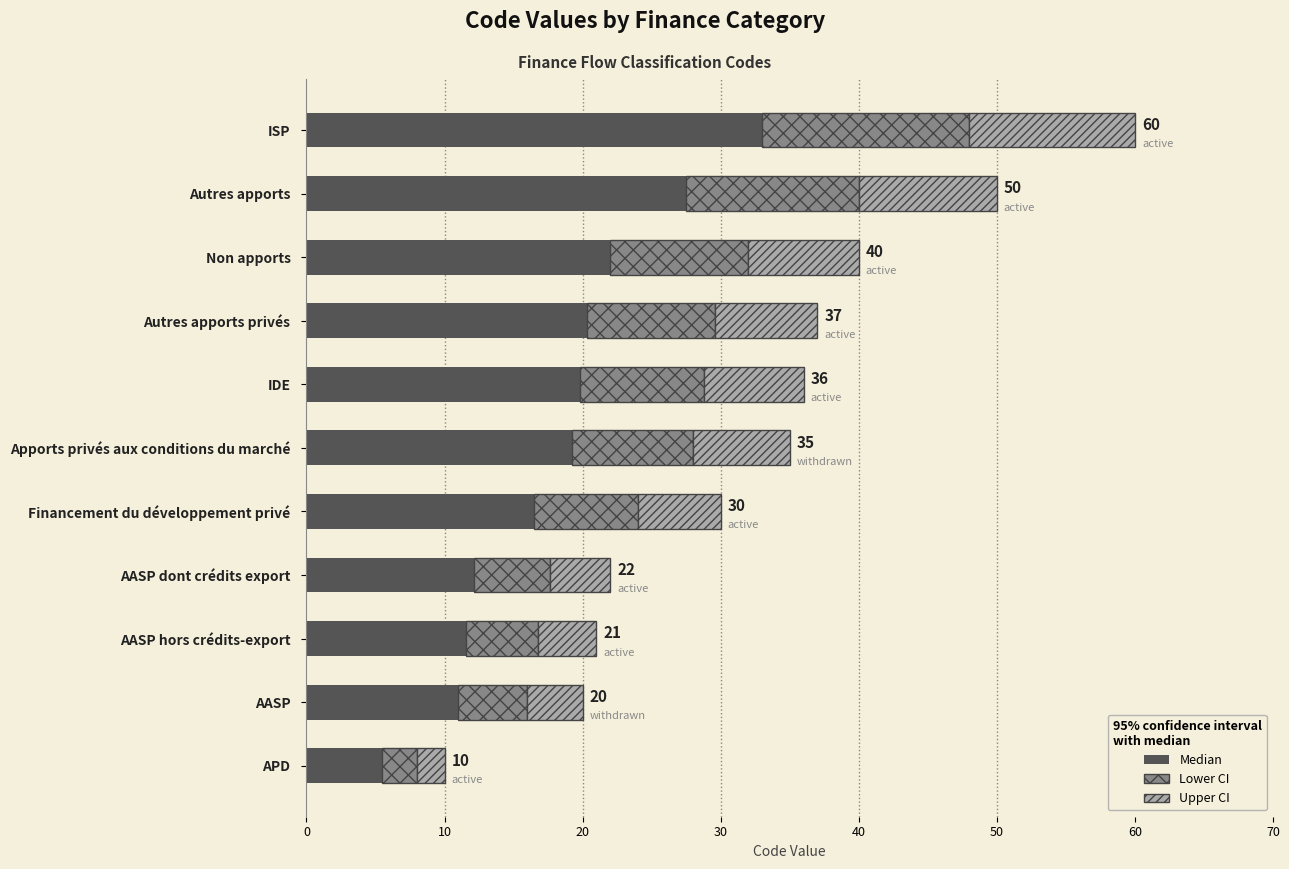

The Median series shows 16.5 at Financement du développement privé. True or false?

True